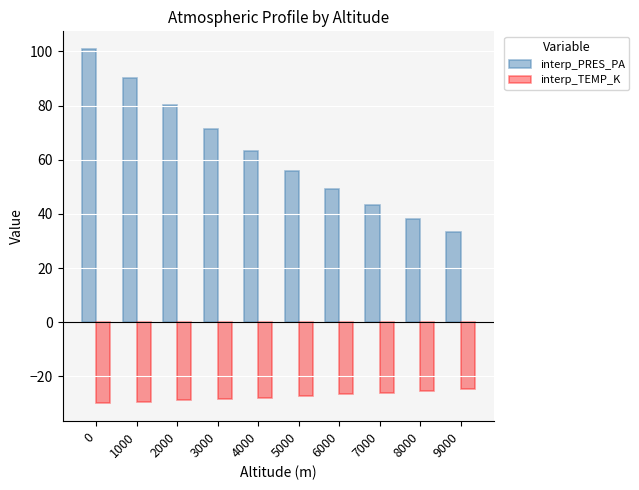

Read the interp_PRES_PA value at 6000.

49.3